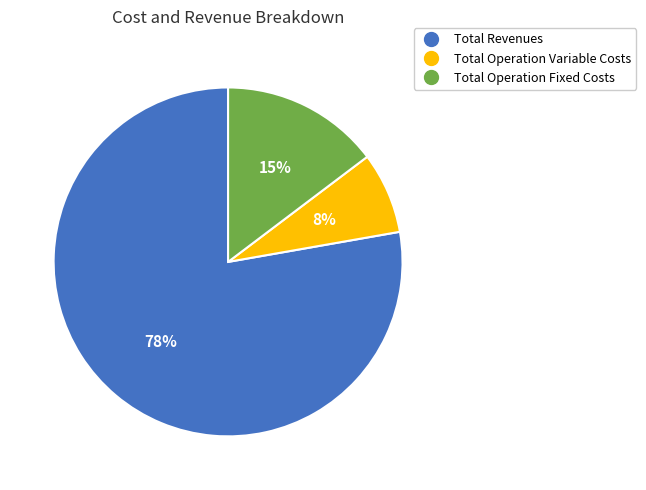

Which category accounts for the majority?

Total Revenues